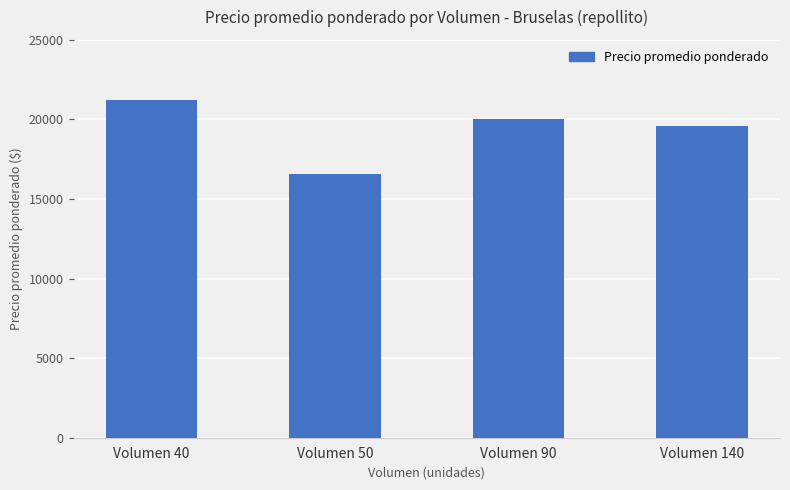

What is the value of the 1st bar from the left?

21250